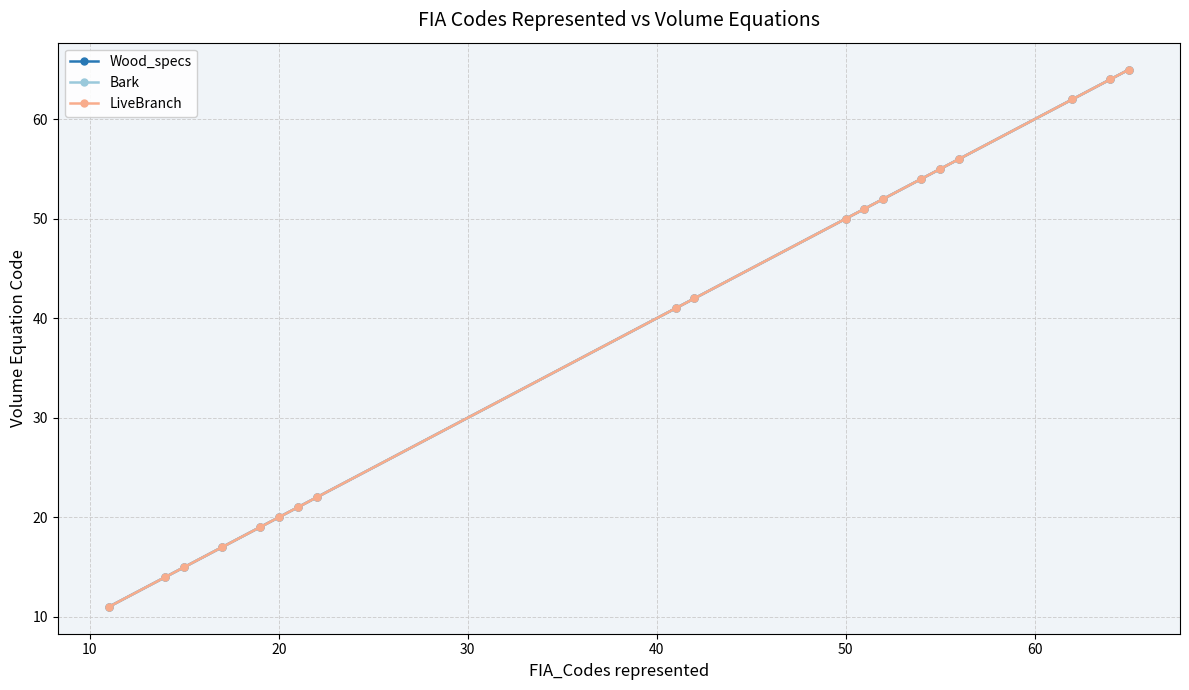

How many lines are shown in the chart?

3